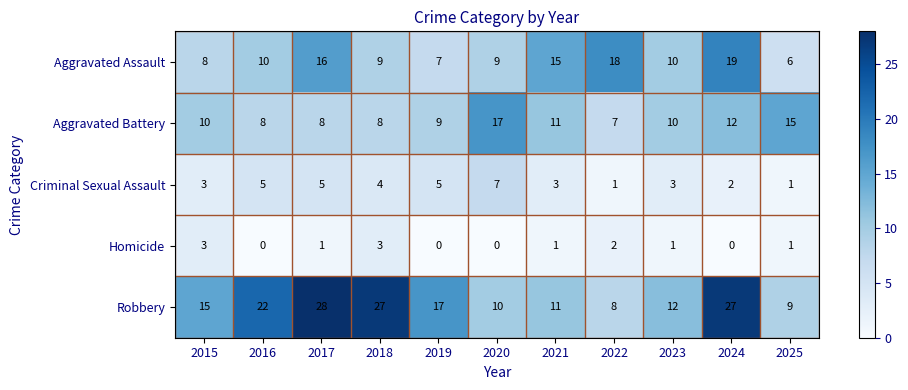

Which label corresponds to the largest value in the chart?

2017